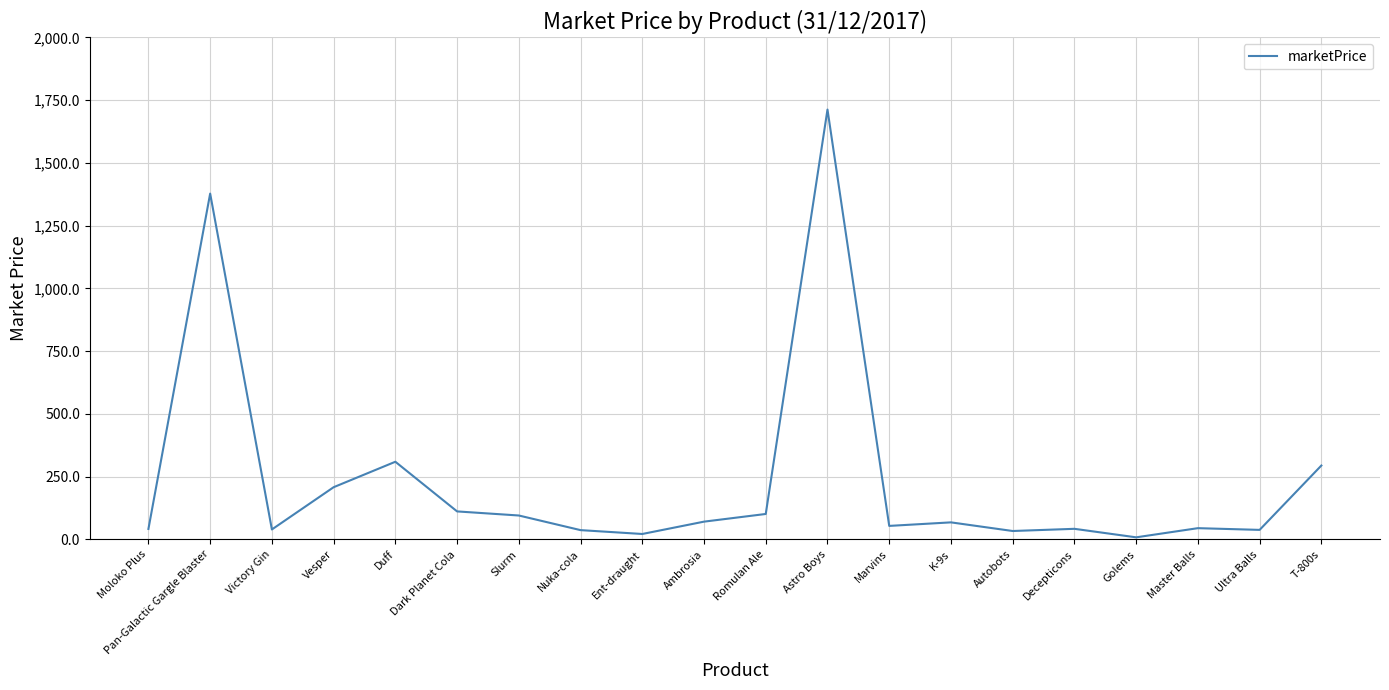

What is the change in value from Victory Gin to Decepticons?

+2.5